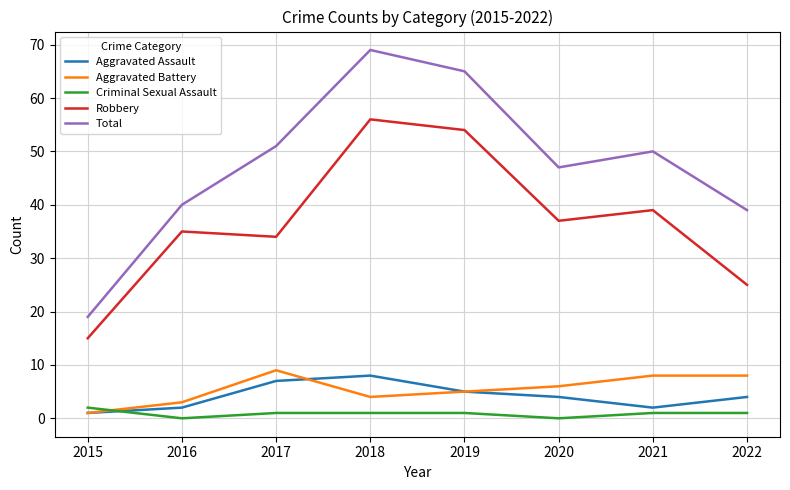

Where is Total nearest to the value 44?

2020